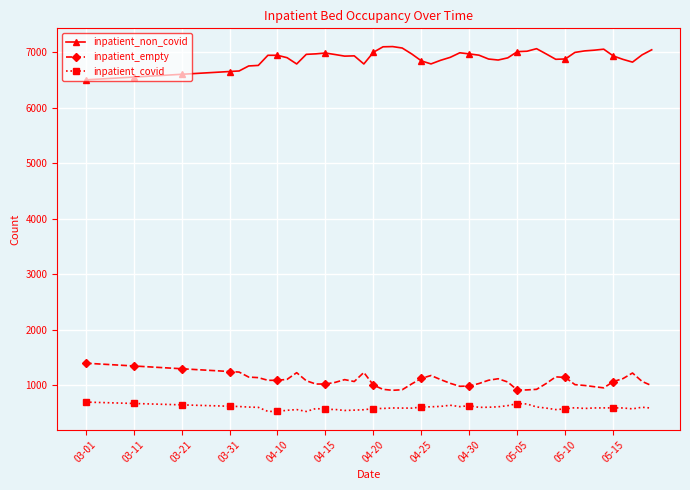

What is the average value of the inpatient_non_covid series?

6835